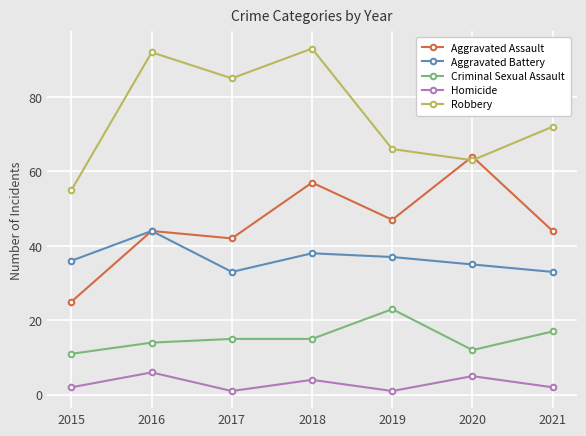

What is the difference between the highest and lowest values at 2021?

70